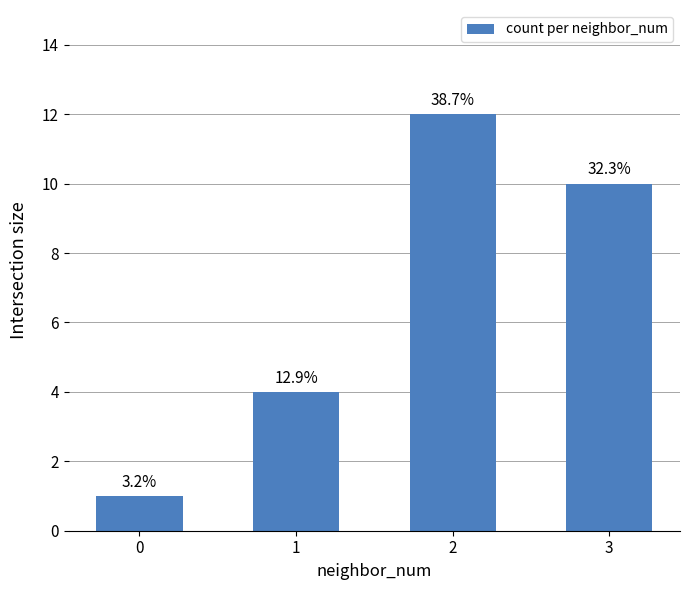

Does the chart contain stacked bars?

No